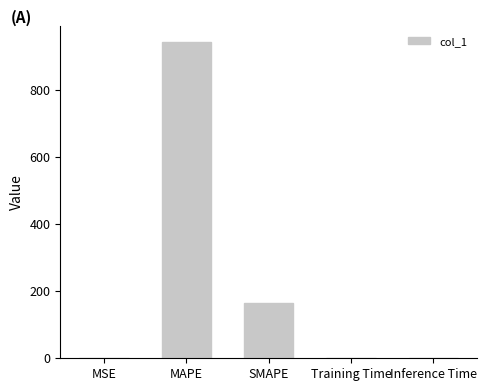

Where is the data nearest to the value 470?

SMAPE